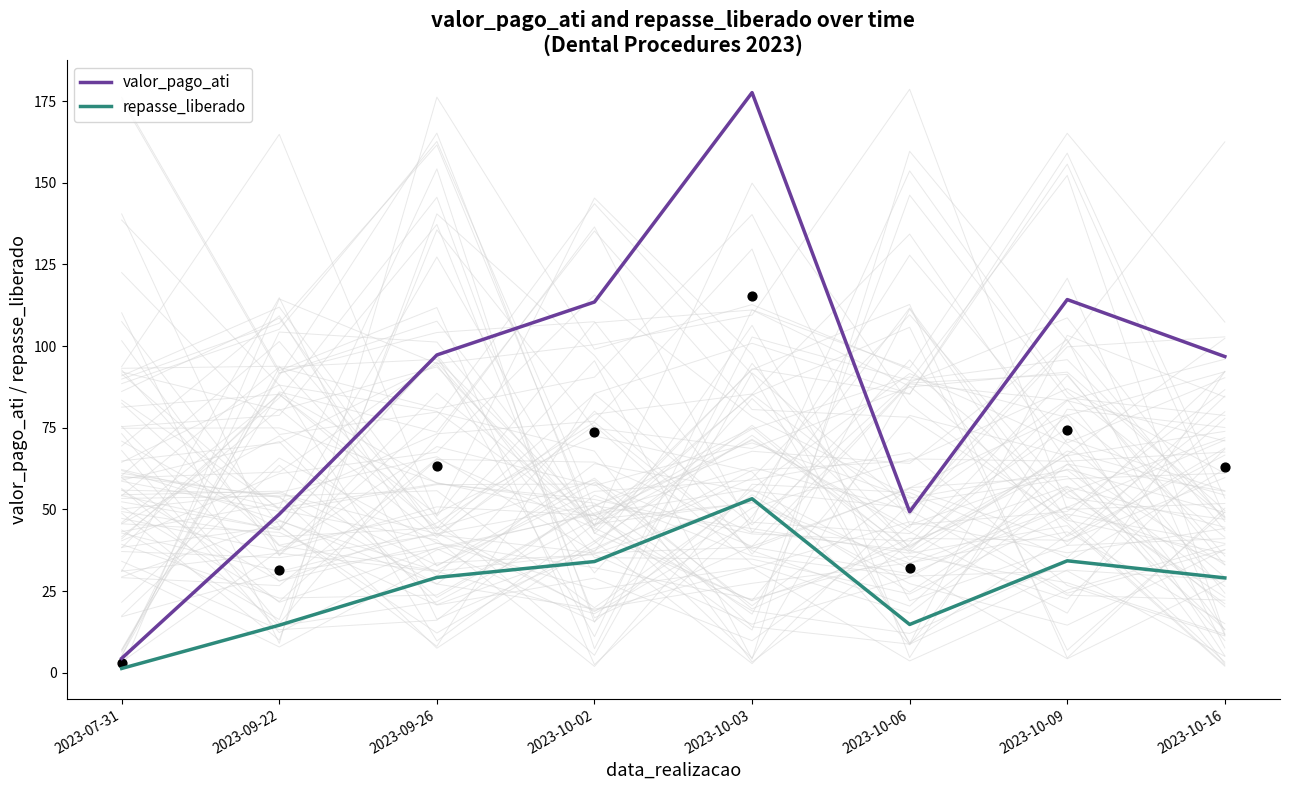

Which series has the widest spread of Y values?

valor_pago_ati